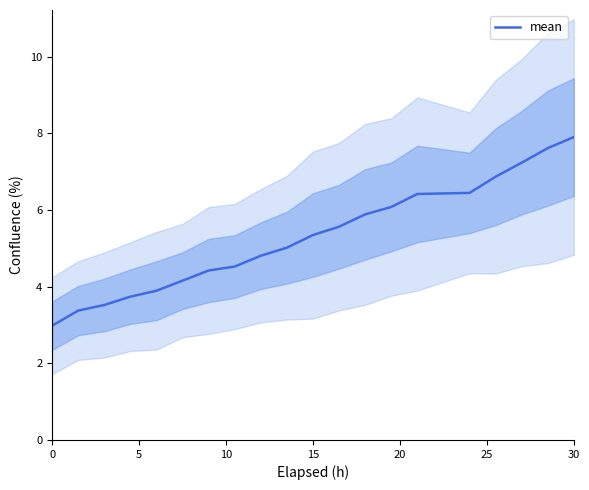

The mean series shows 3.0 at 0. True or false?

True